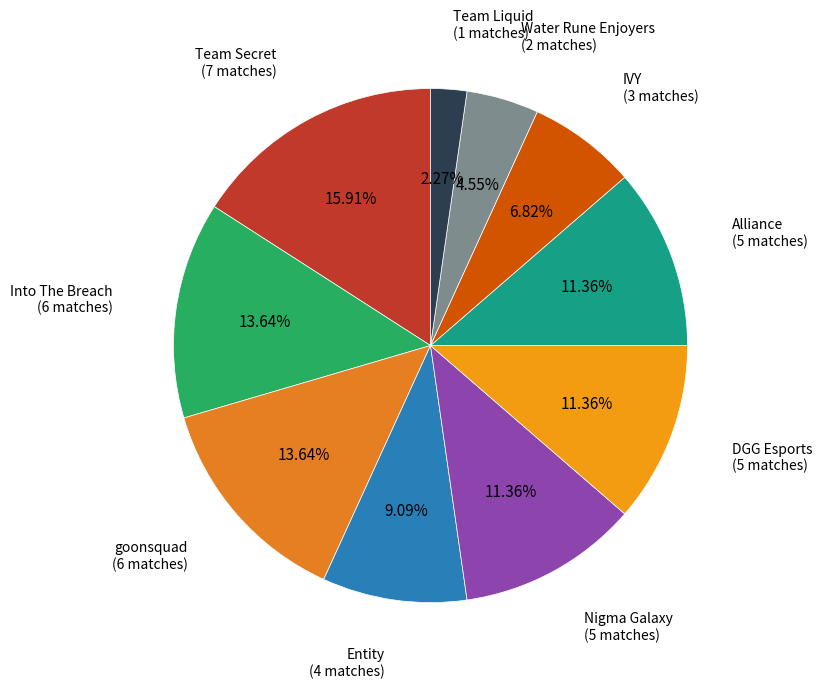

Which slice is the smallest?

Team Liquid